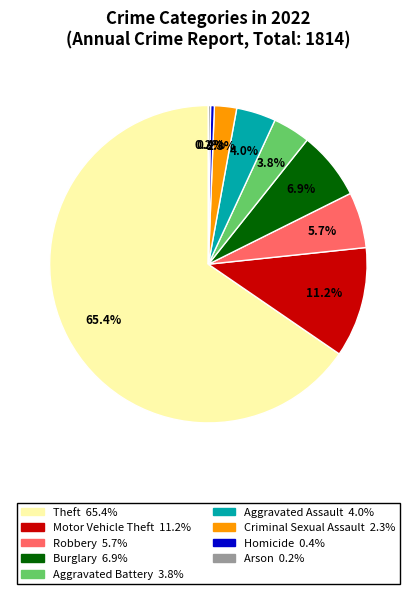

Which category has the biggest portion of the pie?

Theft